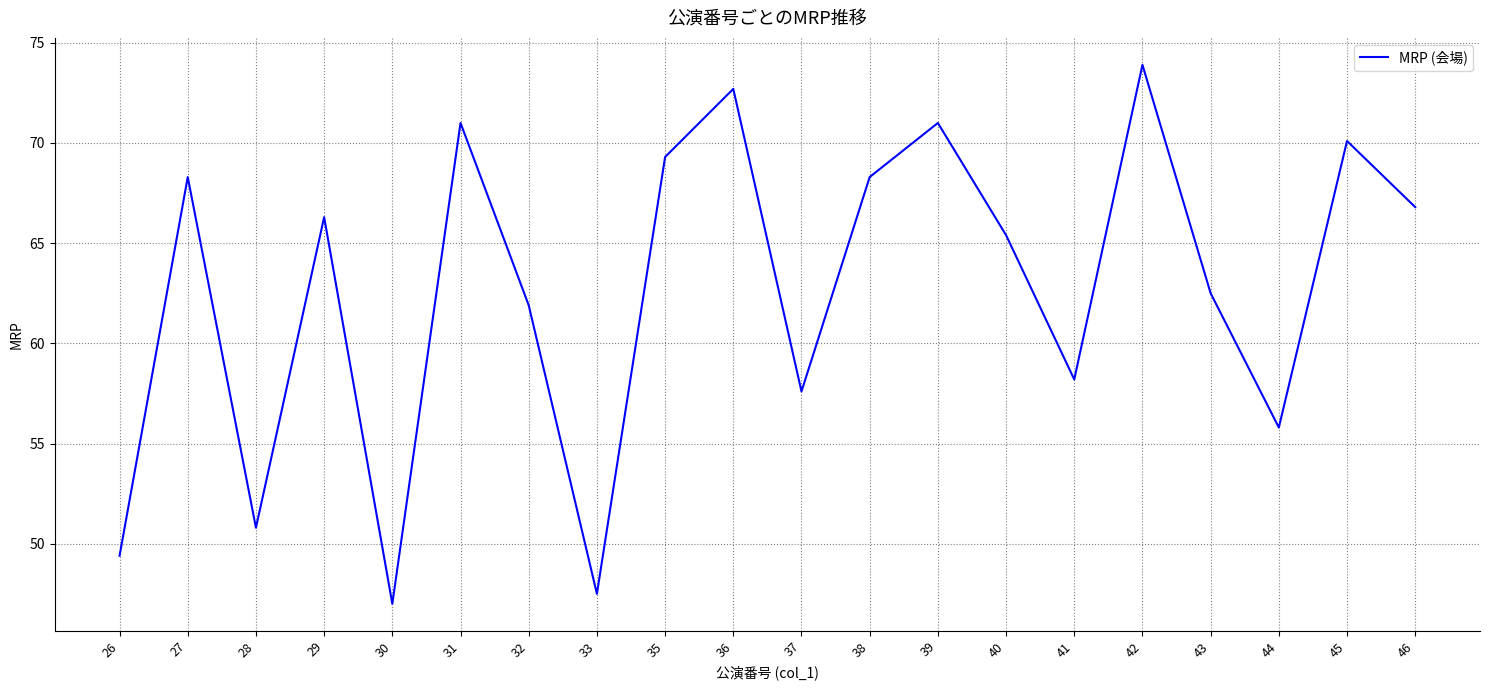

Between 28 and 41, which is larger?

41